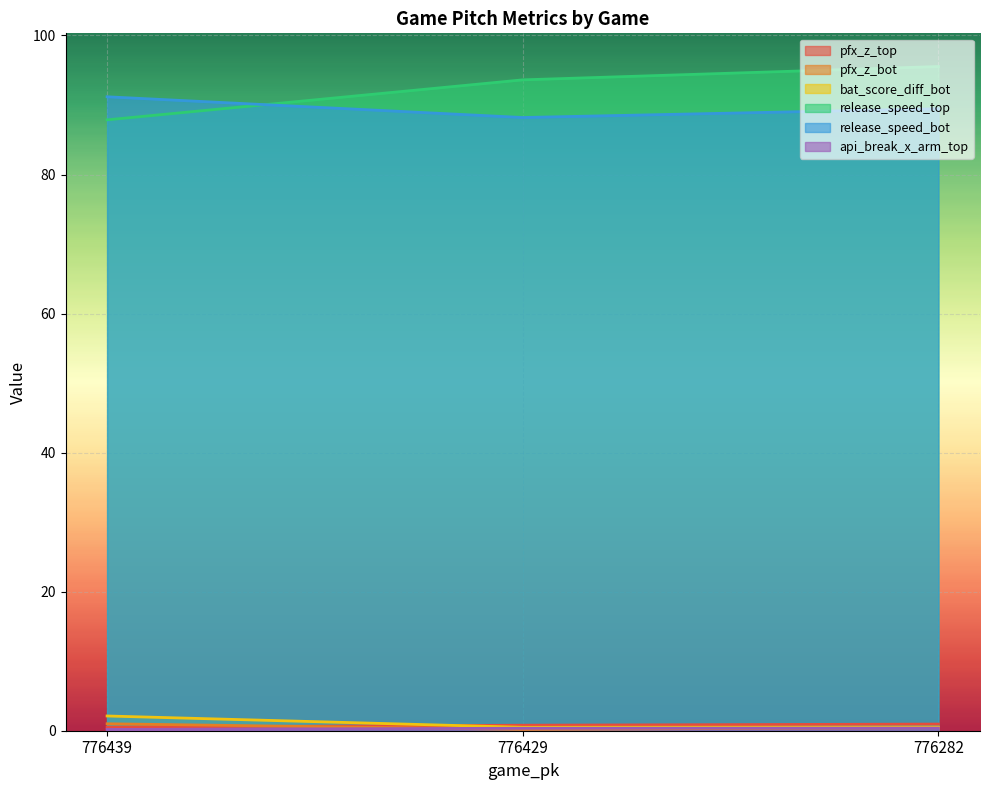

Reading left to right, list all the values displayed in this chart.

pfx_z_top: 776439=0.5	776429=0.8	776282=1.0
pfx_z_bot: 776439=1.0	776429=0.2	776282=0.5
bat_score_diff_bot: 776439=2.1	776429=0.5	776282=0.5
release_speed_top: 776439=87.9	776429=93.6	776282=95.5
release_speed_bot: 776439=91.2	776429=88.2	776282=89.5
api_break_x_arm_top: 776439=0.2	776429=0.4	776282=0.4